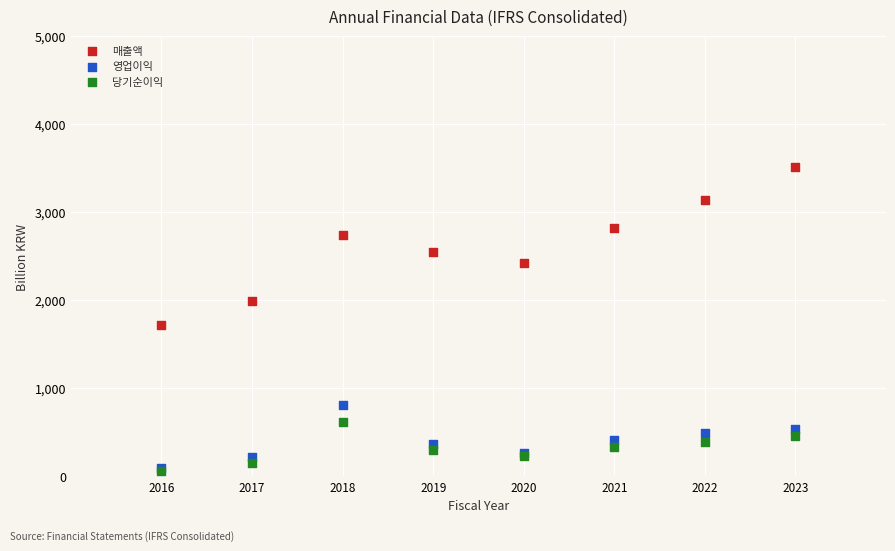

Across all series, what Y value is closest to 1783?

1725